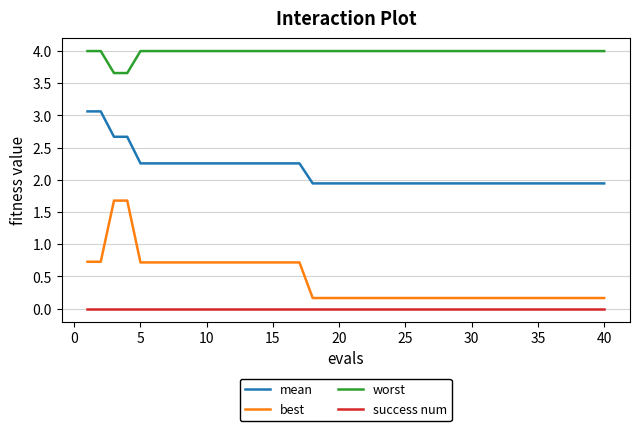

List the series in order of their peak value, highest first.

worst, mean, best, success num